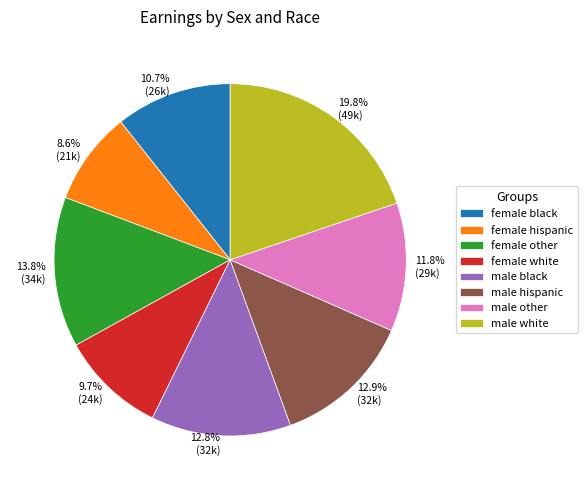

Is there a majority slice in this chart?

No